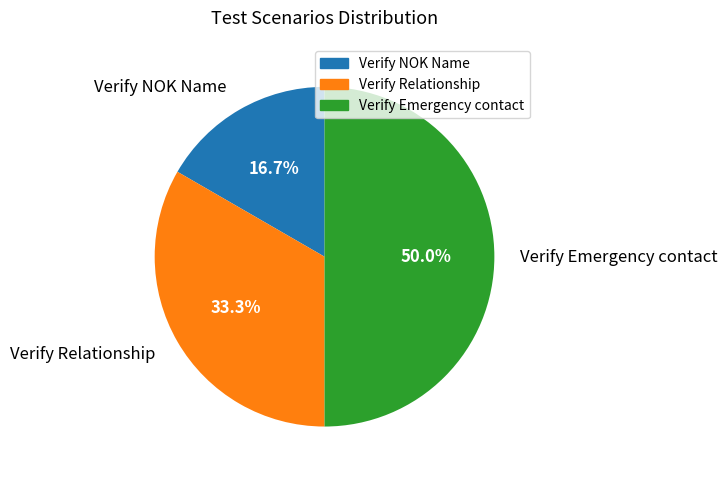

Which category has the biggest portion of the pie?

Verify Emergency contact